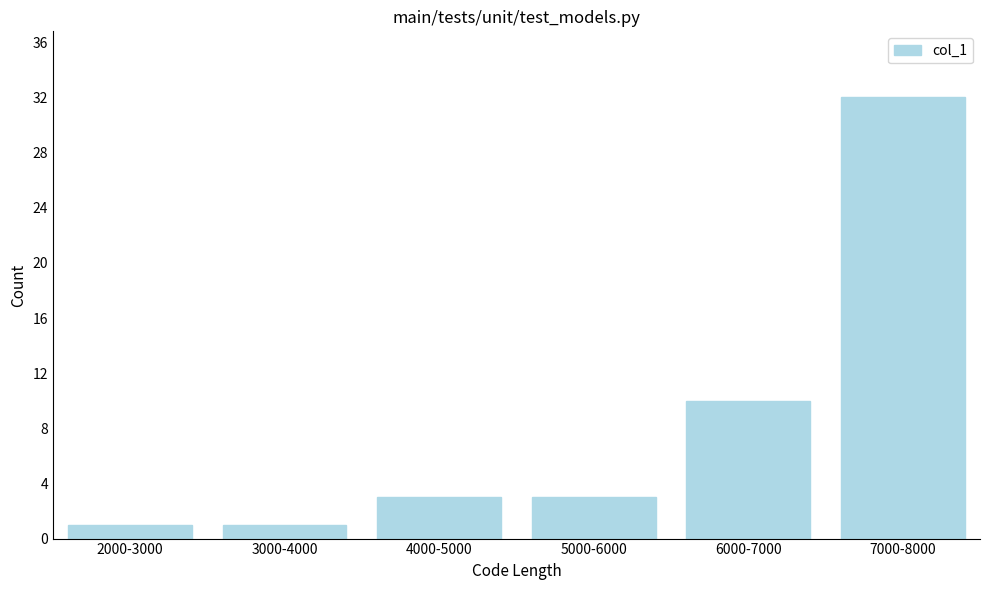

Reading left to right, list all the values displayed in this chart.

2000-3000=1	3000-4000=1	4000-5000=3	5000-6000=3	6000-7000=10	7000-8000=32